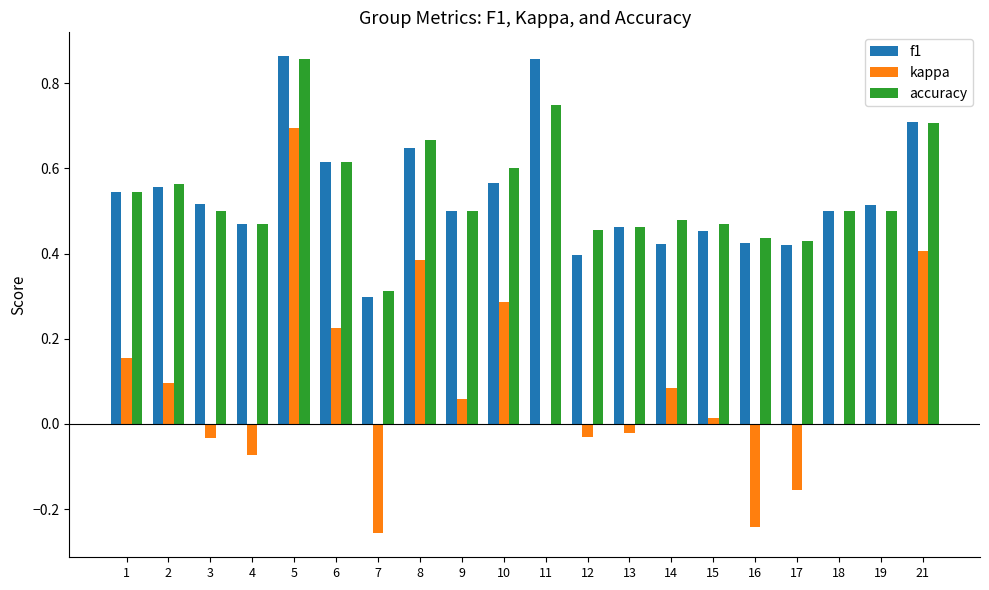

Which category has the highest value in the kappa series?

5